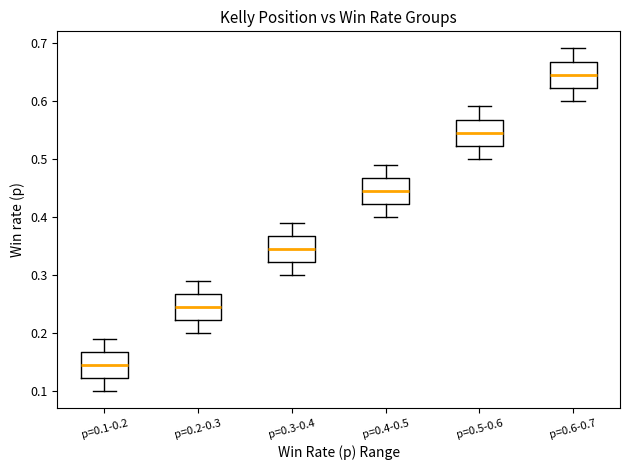

Reading left to right, read every box against the y-axis: the position of its median line, the range the box covers, and the ends of its whiskers. The values are not printed on the chart, so give them approximately, as read against the axis.

p=0.1-0.2: median 0.15, box 0.12 to 0.17, whiskers 0.10 to 0.19
p=0.2-0.3: median 0.25, box 0.22 to 0.27, whiskers 0.20 to 0.29
p=0.3-0.4: median 0.35, box 0.32 to 0.37, whiskers 0.30 to 0.39
p=0.4-0.5: median 0.45, box 0.42 to 0.47, whiskers 0.40 to 0.49
p=0.5-0.6: median 0.55, box 0.52 to 0.57, whiskers 0.50 to 0.59
p=0.6-0.7: median 0.65, box 0.62 to 0.67, whiskers 0.60 to 0.69